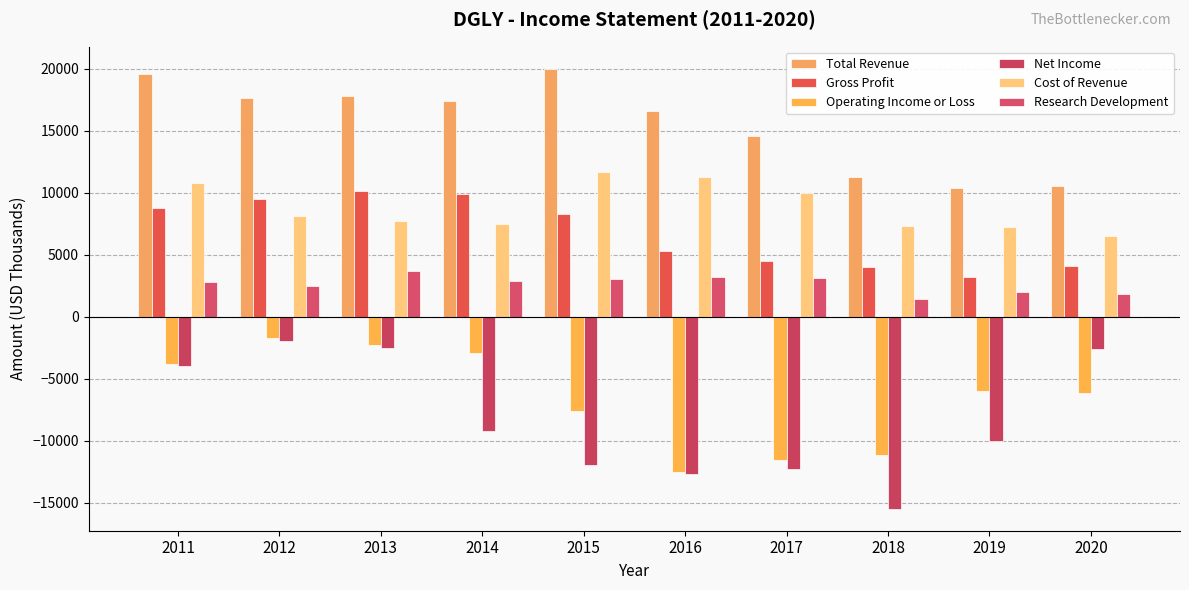

What is the maximum value for Cost of Revenue?

11700